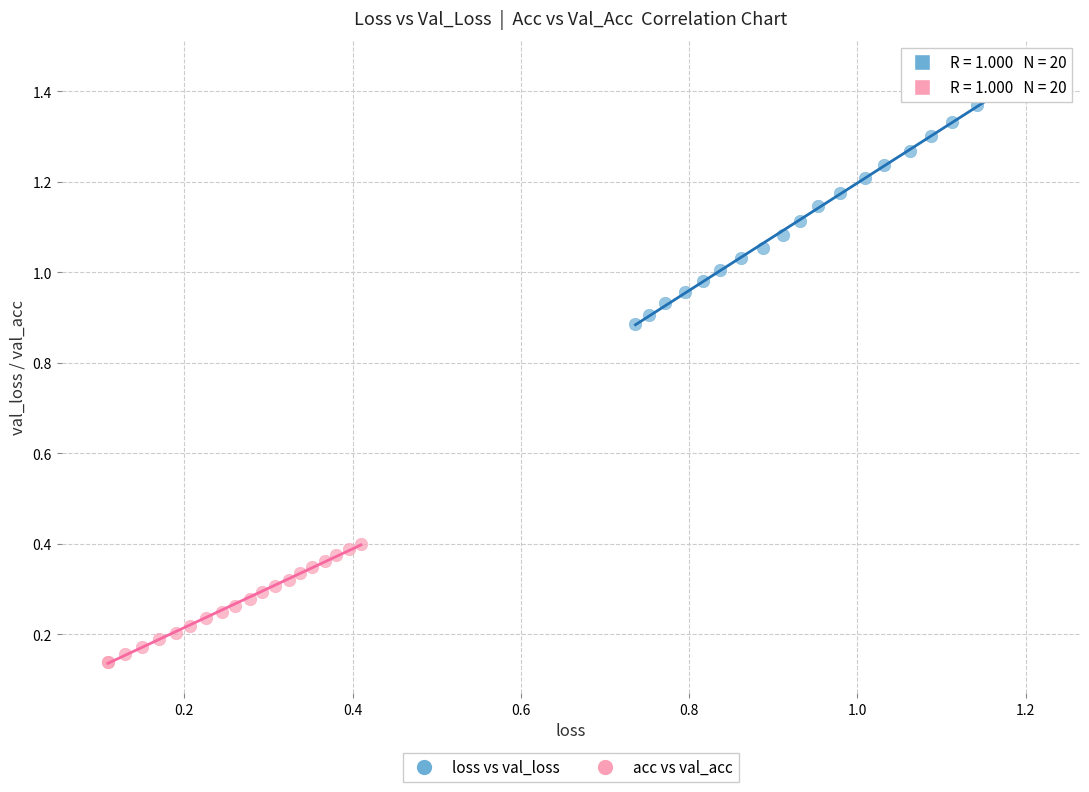

Which series reaches the maximum Y coordinate?

loss vs val_loss